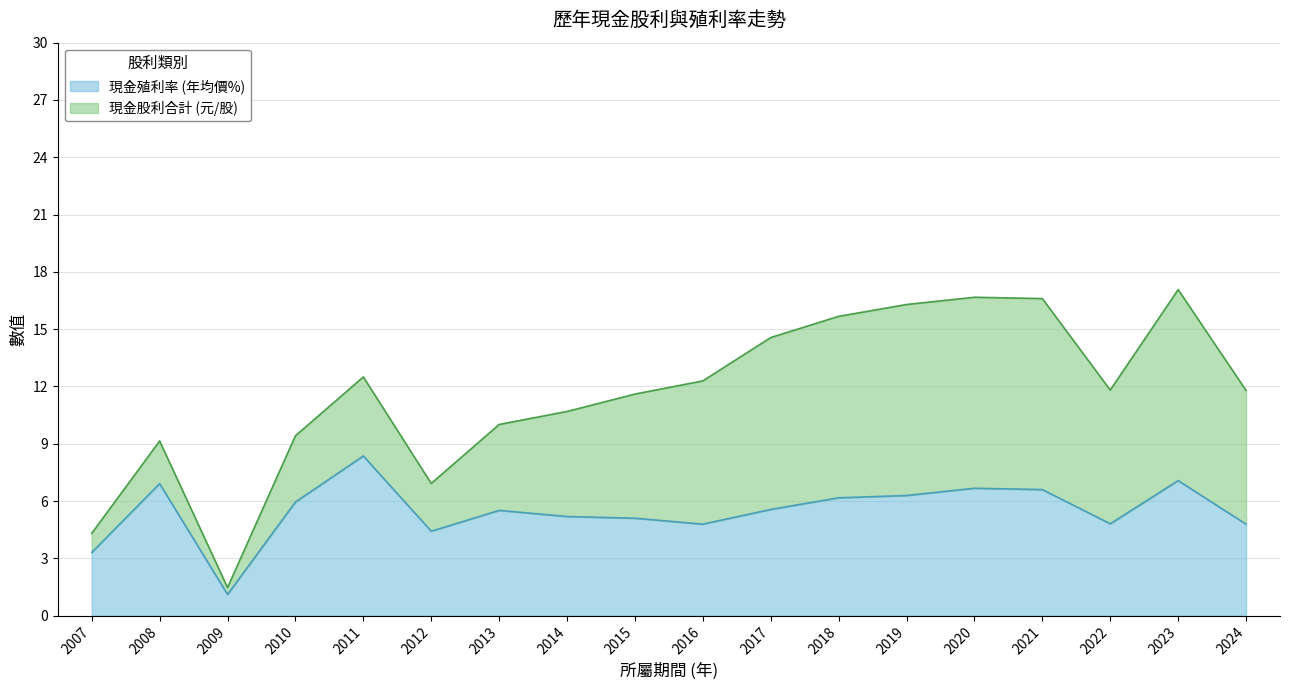

At which label does 現金殖利率 (年均價%) reach its minimum?

2009